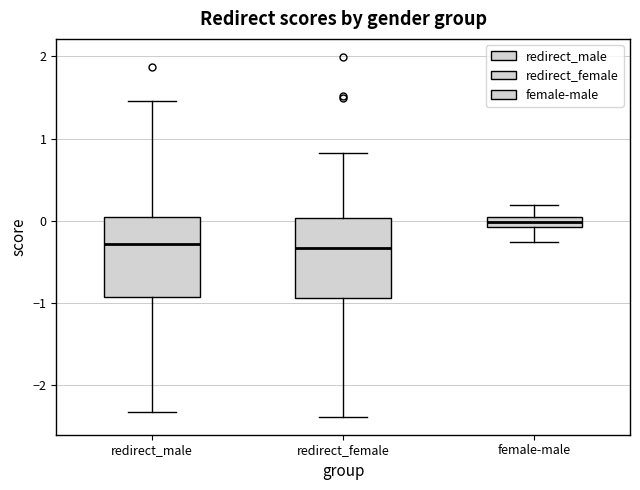

Where does the upper whisker of the box for redirect_male end on the y-axis? The values are not printed on the chart, so give them approximately, as read against the axis.

1.5